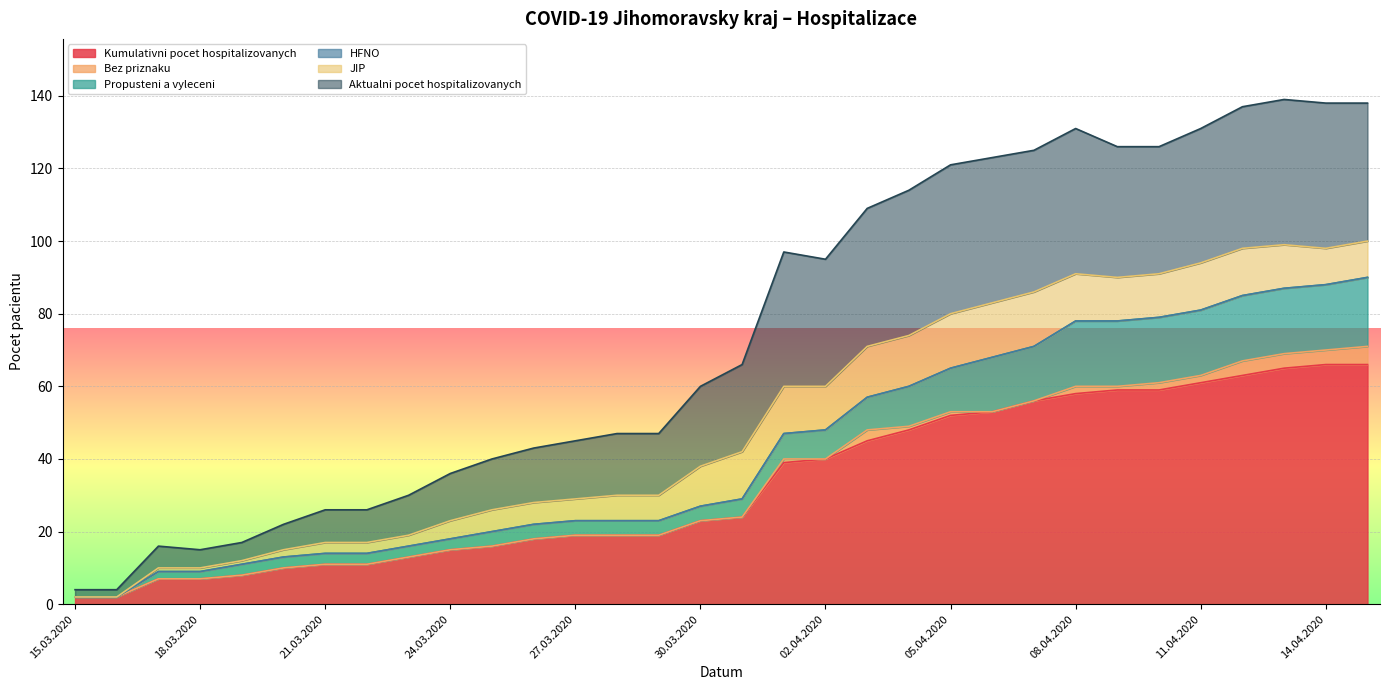

True or false: Kumulativni pocet hospitalizovanych has more than 0 interior local peaks.

False